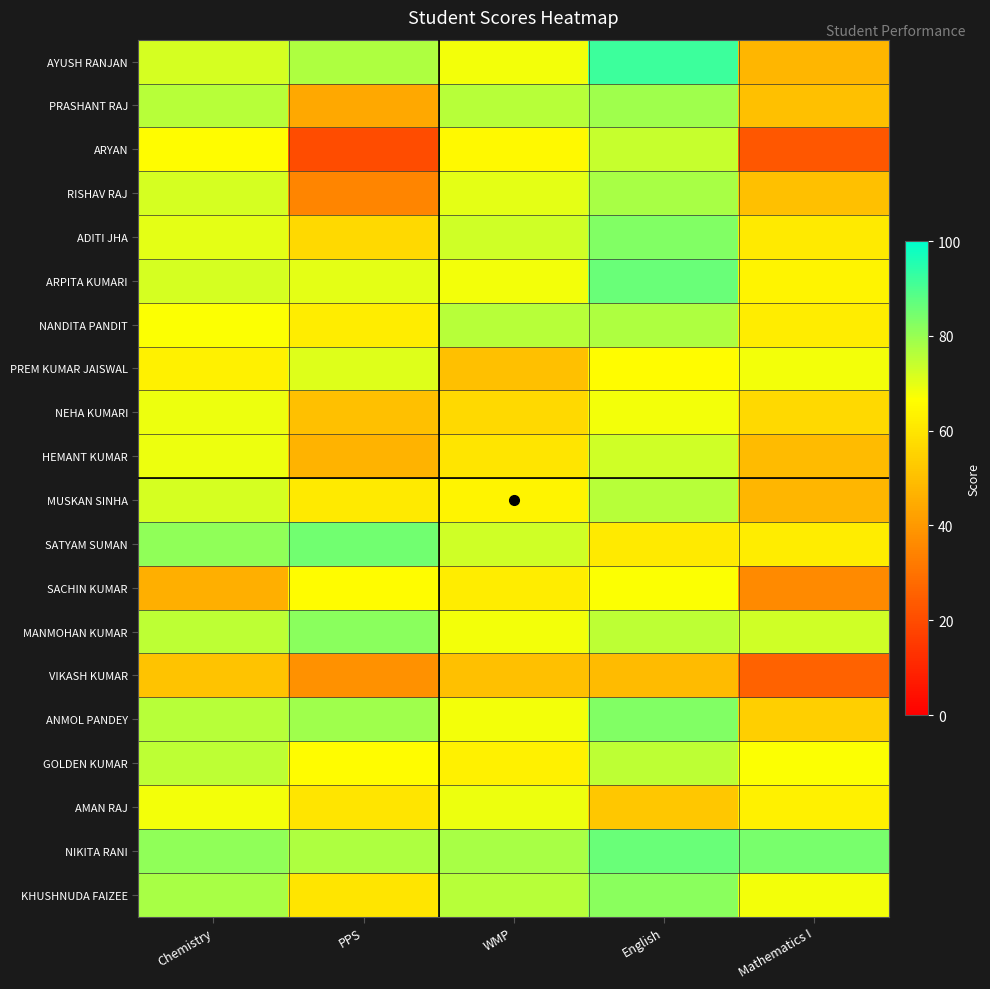

Reading right to left, what are all the values shown in this chart?

AYUSH RANJAN: Mathematics I=48	English=92	WMP=68	PPS=77	Chemistry=72
PRASHANT RAJ: Mathematics I=50	English=79	WMP=76	PPS=44	Chemistry=76
ARYAN: Mathematics I=23	English=74	WMP=65	PPS=20	Chemistry=66
RISHAV RAJ: Mathematics I=50	English=78	WMP=70	PPS=35	Chemistry=72
ADITI JHA: Mathematics I=61	English=83	WMP=73	PPS=57	Chemistry=70
ARPITA KUMARI: Mathematics I=64	English=86	WMP=68	PPS=70	Chemistry=72
NANDITA PANDIT: Mathematics I=62	English=77	WMP=76	PPS=62	Chemistry=67
PREM KUMAR JAISWAL: Mathematics I=68	English=66	WMP=50	PPS=71	Chemistry=63
NEHA KUMARI: Mathematics I=57	English=68	WMP=57	PPS=50	Chemistry=69
HEMANT KUMAR: Mathematics I=49	English=73	WMP=60	PPS=47	Chemistry=69
MUSKAN SINHA: Mathematics I=48	English=76	WMP=64	PPS=61	Chemistry=72
SATYAM SUMAN: Mathematics I=62	English=61	WMP=73	PPS=85	Chemistry=81
SACHIN KUMAR: Mathematics I=36	English=67	WMP=62	PPS=66	Chemistry=46
MANMOHAN KUMAR: Mathematics I=73	English=75	WMP=68	PPS=82	Chemistry=75
VIKASH KUMAR: Mathematics I=26	English=49	WMP=50	PPS=38	Chemistry=51
ANMOL PANDEY: Mathematics I=54	English=83	WMP=68	PPS=79	Chemistry=76
GOLDEN KUMAR: Mathematics I=67	English=75	WMP=63	PPS=66	Chemistry=75
AMAN RAJ: Mathematics I=63	English=52	WMP=69	PPS=60	Chemistry=68
NIKITA RANI: Mathematics I=84	English=86	WMP=78	PPS=77	Chemistry=81
KHUSHNUDA FAIZEE: Mathematics I=68	English=82	WMP=76	PPS=60	Chemistry=78